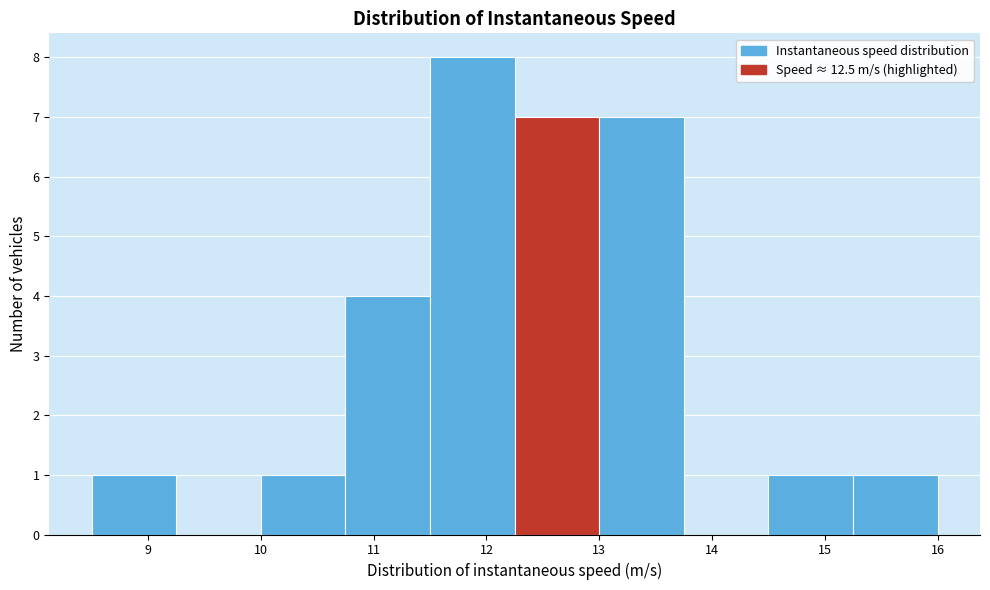

Reading left to right, list every bar in this chart as the range it spans on the x-axis followed by its height. Neither the bar edges nor the heights are printed on the chart, so give them approximately, as read against the axes.

8.50 to 9.25: 1
9.25 to 10.00: 0
10.00 to 10.75: 1
10.75 to 11.50: 4
11.50 to 12.25: 8
12.25 to 13.00: 7
13.00 to 13.75: 7
13.75 to 14.50: 0
14.50 to 15.25: 1
15.25 to 16.00: 1